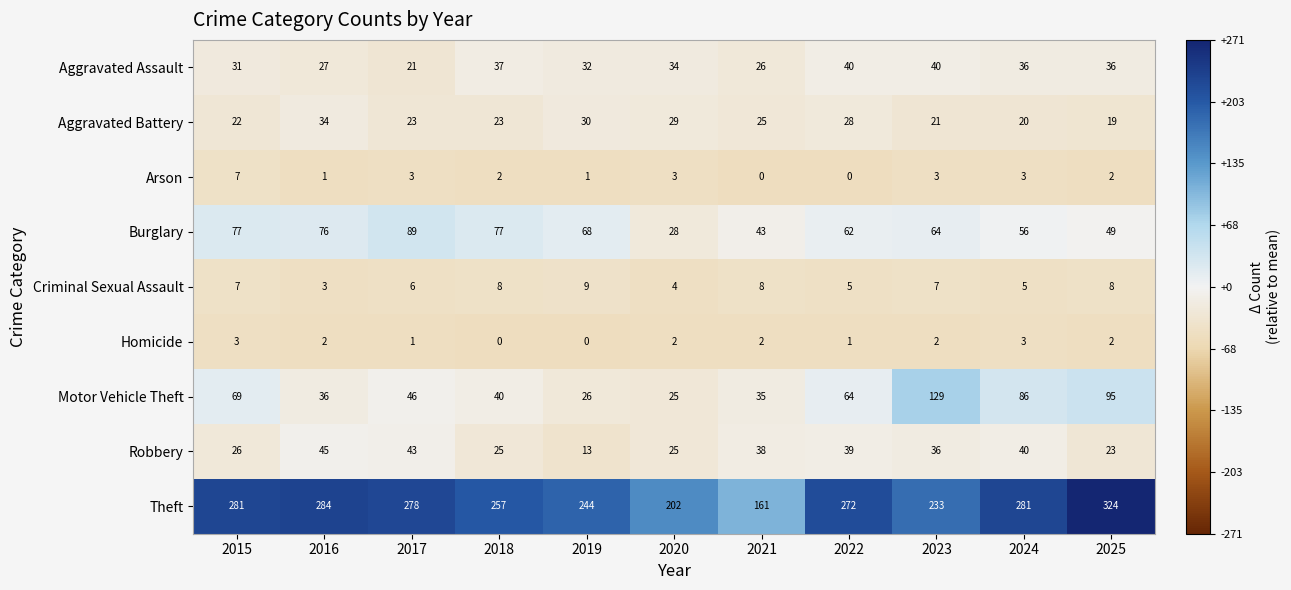

Is it true that Criminal Sexual Assault equals 6 at 2020?

False